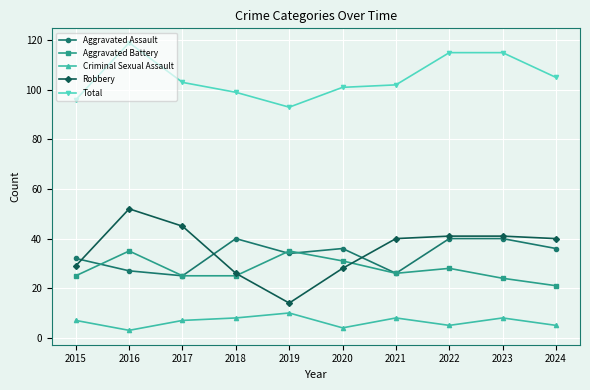

What is the difference between the maximum and minimum values in the Aggravated Battery series?

14